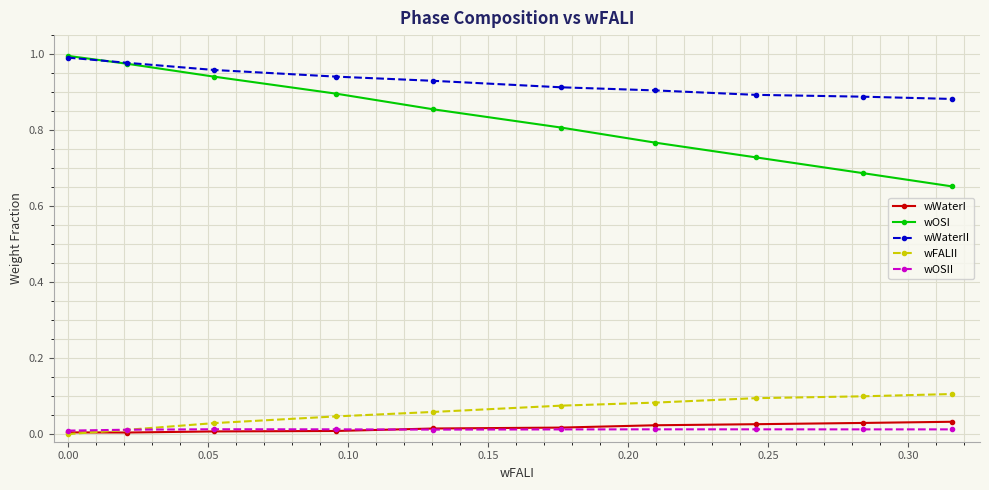

True or false: wWaterII and wOSII intersect in this chart.

False